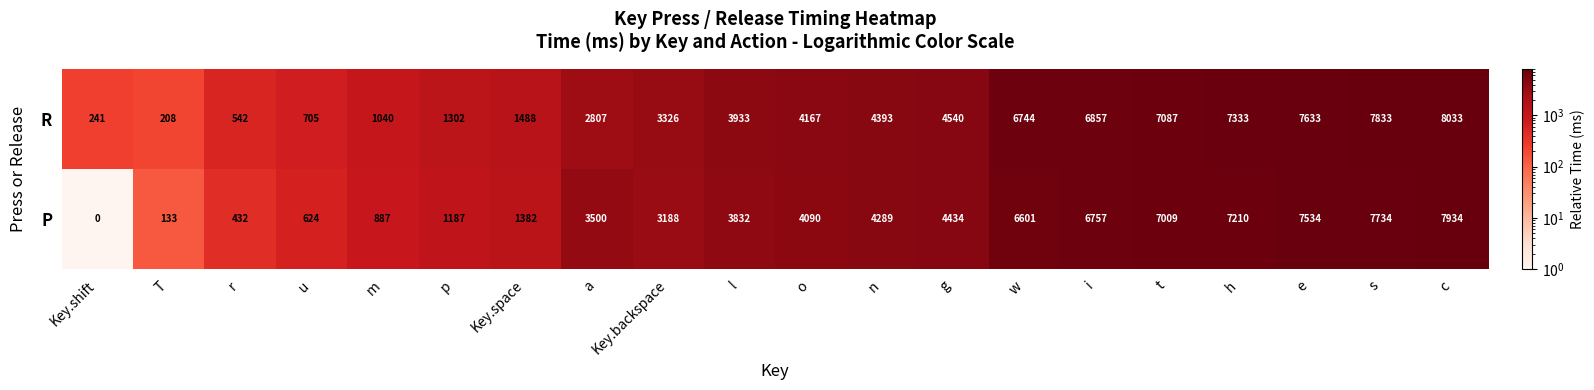

What is the difference between the second highest and minimum values in the P series?

7734